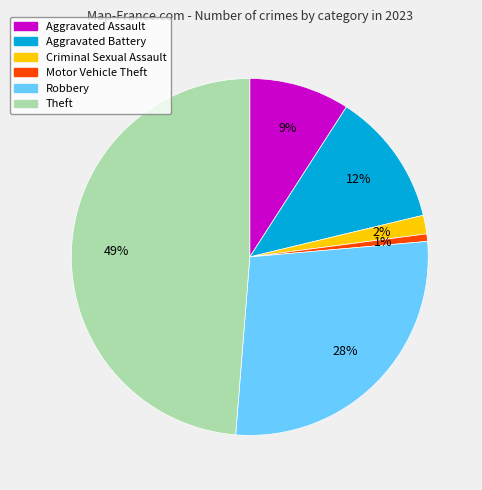

Is it true that Theft is 40% of the pie?

False